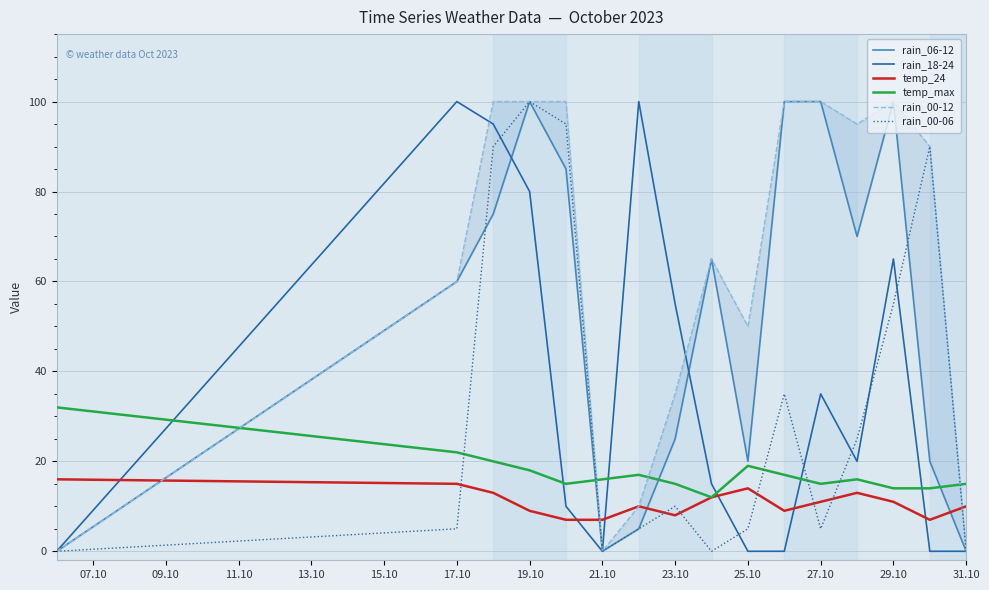

True or false: temp_max and rain_18-24 cross at least once.

True